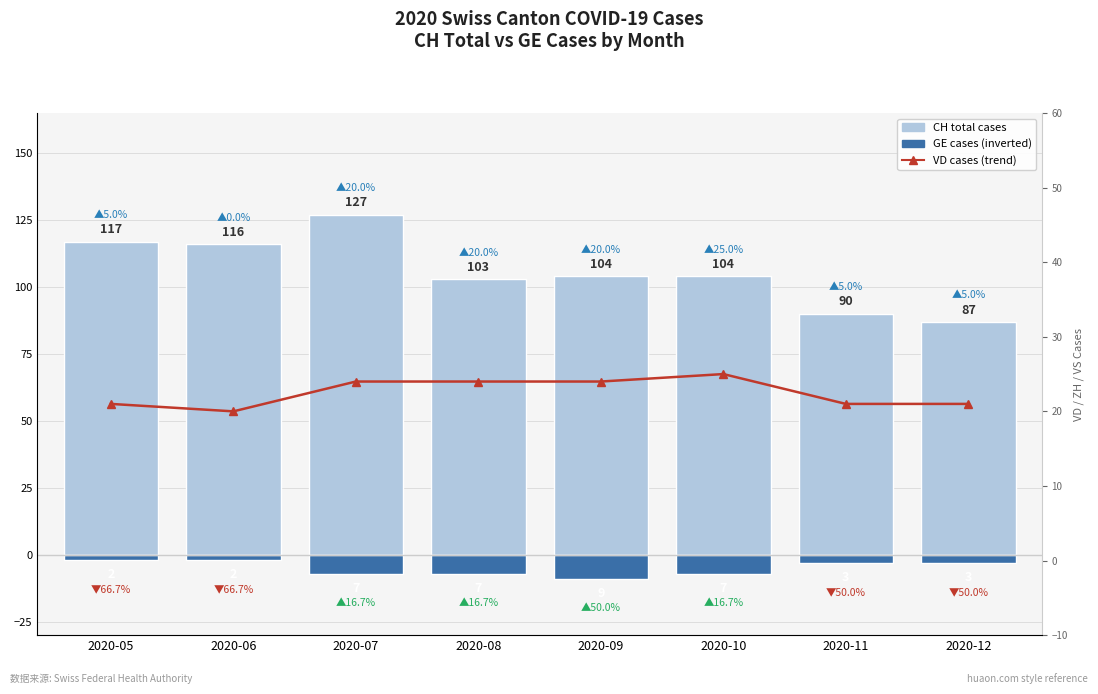

Where is GE (cases) nearest to the value -5?

2020-07